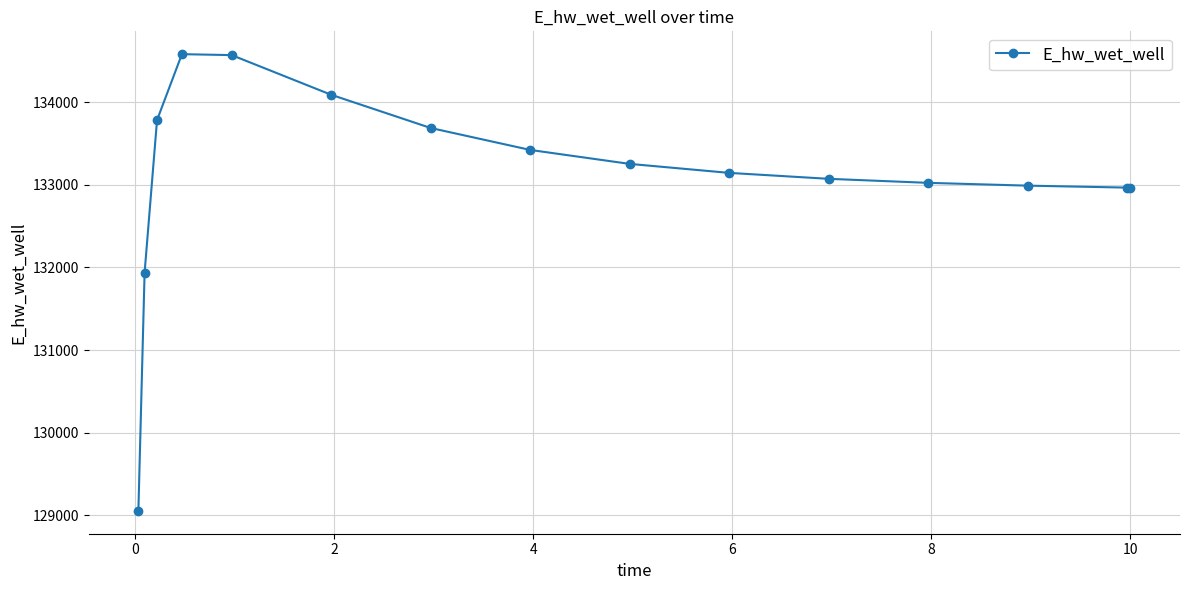

What is the smallest value displayed?

129053.0